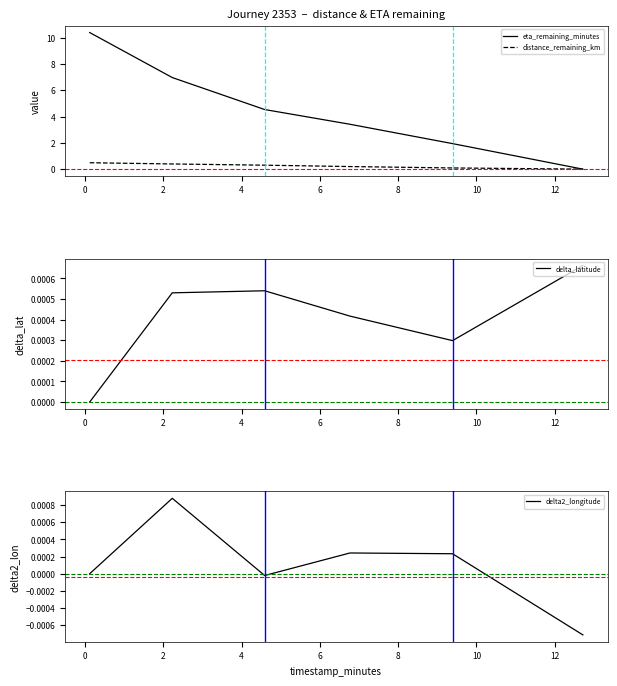

True or false: eta_remaining_minutes and delta_latitude intersect in this chart.

True